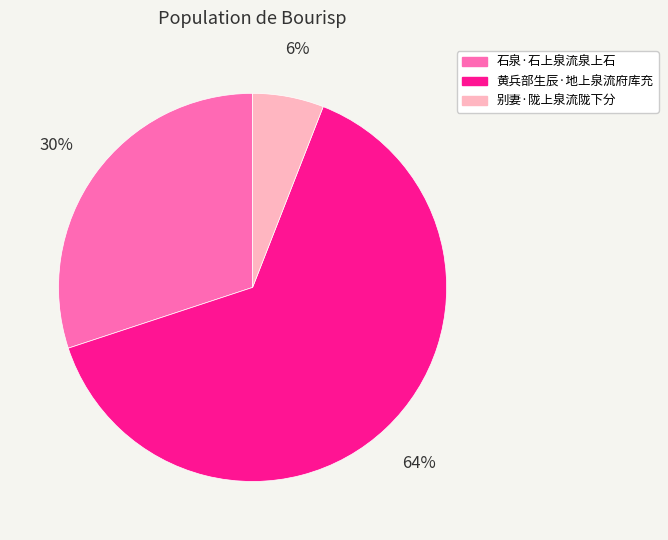

Is the sum of 黄兵部生辰·地上泉流府库充 and 石泉·石上泉流泉上石 greater than half?

Yes